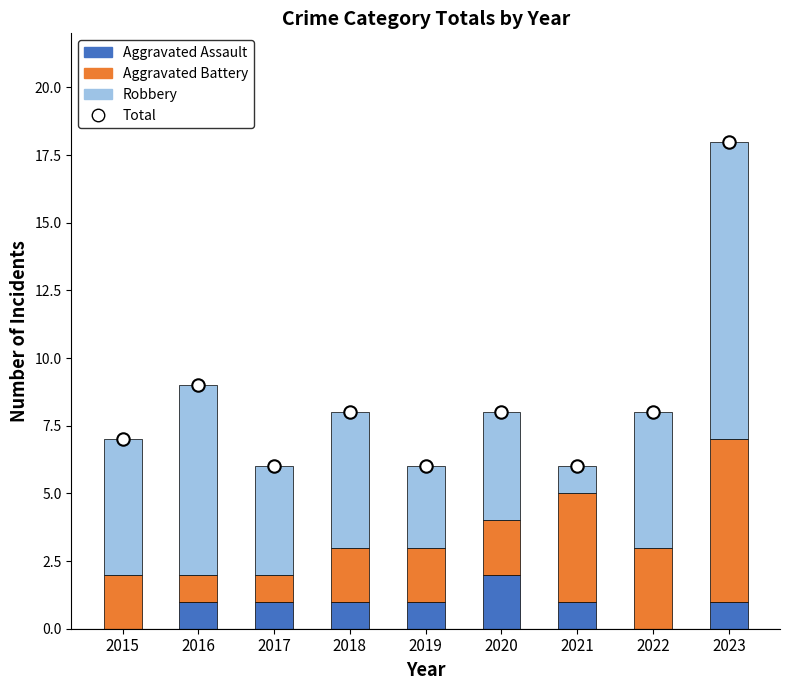

At which category is the sum across all series the highest?

2023